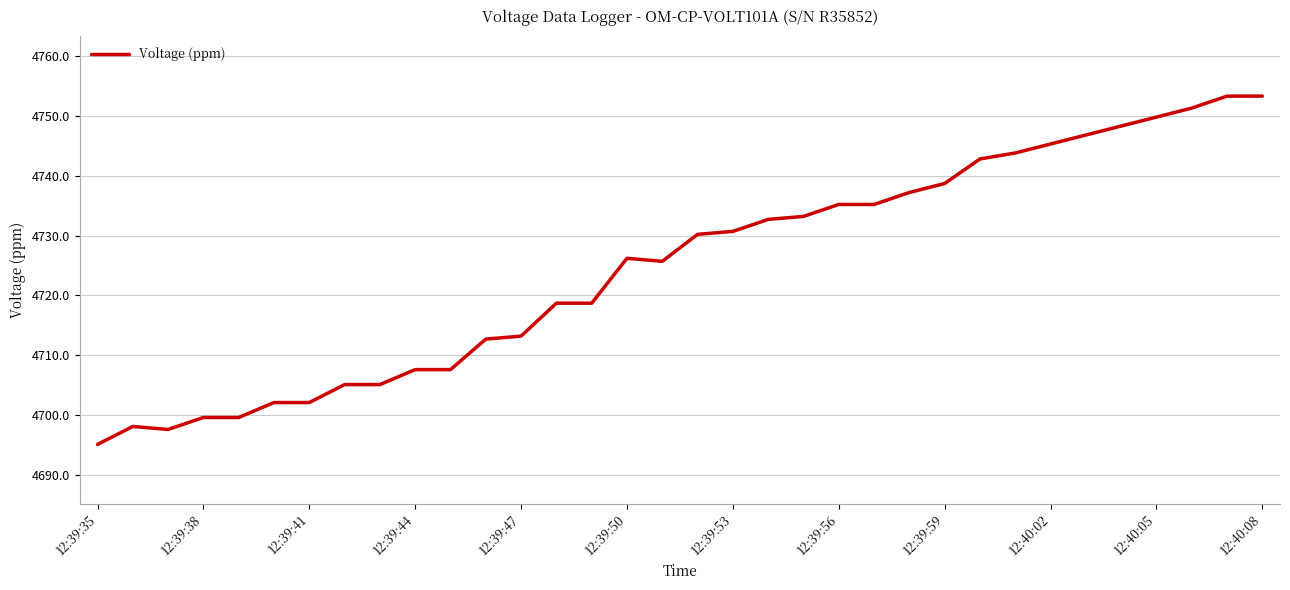

Does the chart have visible grid lines?

Yes